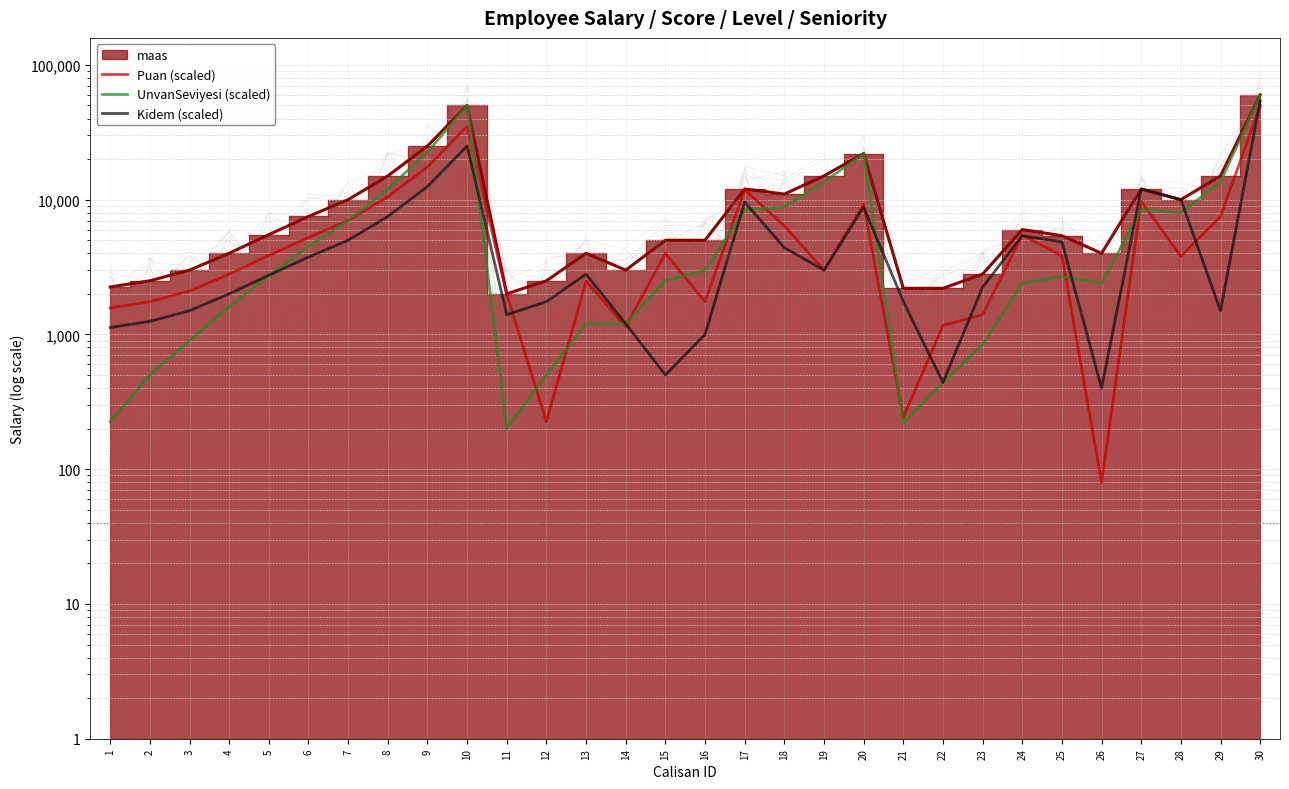

Reading left to right, extract all data points from this chart.

Puan (scaled): 1575.0	1750.0	2100.0	2800.0	3850.0	5250.0	7000.0	10500.0	17500.0	35000.0	1980.0	225.0	2480.0	1140.0	4000.0	1750.0	11880.0	6380.0	3000.0	9240.0	242.0	1166.0	1400.0	5460.0	3834.0	80.0	9720.0	3800.0	7500.0	49800.0
UnvanSeviyesi (scaled): 225.0	500.0	900.0	1600.0	2750.0	4500.0	7000.0	12000.0	22500.0	50000.0	200.0	500.0	1200.0	1200.0	2500.0	3000.0	8400.0	8800.0	13500.0	22000.0	220.0	440.0	840.0	2400.0	2700.0	2400.0	8400.0	8000.0	13500.0	60000.0
Kidem (scaled): 1125.0	1250.0	1500.0	2000.0	2750.0	3750.0	5000.0	7500.0	12500.0	25000.0	1400.0	1750.0	2800.0	1200.0	500.0	1000.0	9600.0	4400.0	3000.0	8800.0	1760.0	440.0	2240.0	5400.0	4860.0	400.0	12000.0	10000.0	1500.0	54000.0